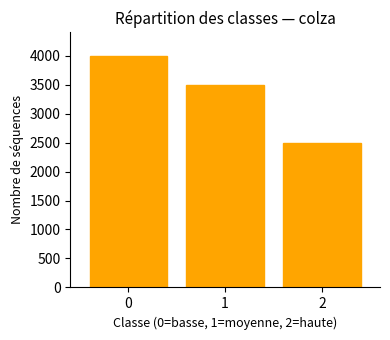

Rank the categories by value from highest to lowest.

0, 1, 2